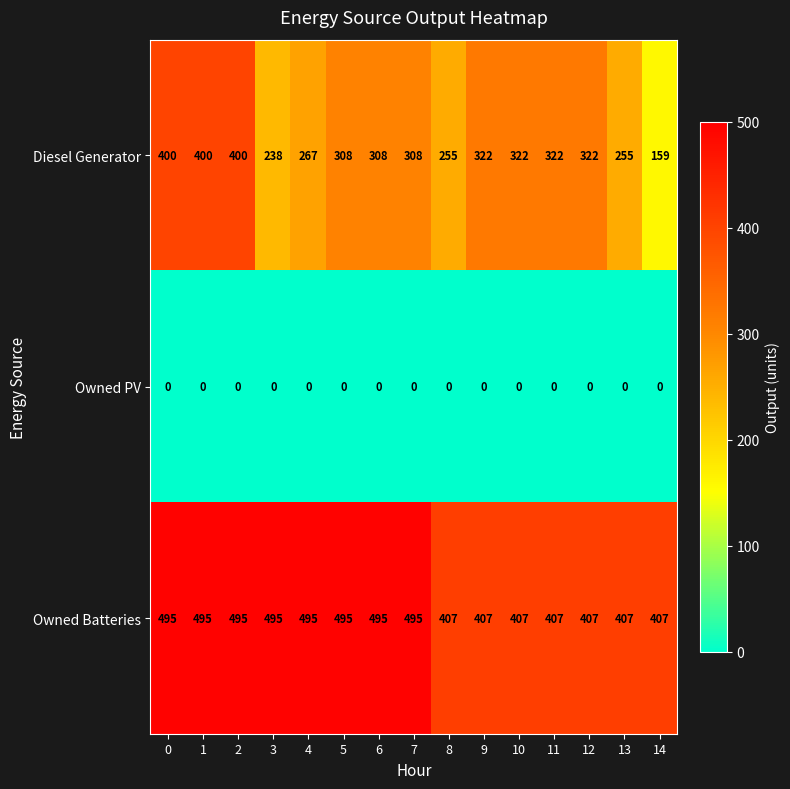

What is the approximate value of Owned Batteries at 10, to the nearest 5?

405